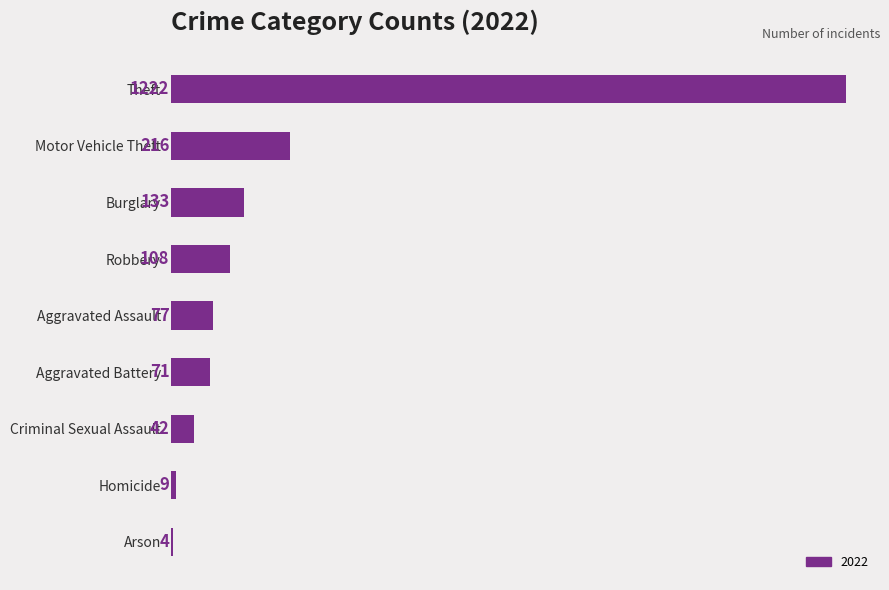

Between Theft and Aggravated Battery, which is larger?

Theft